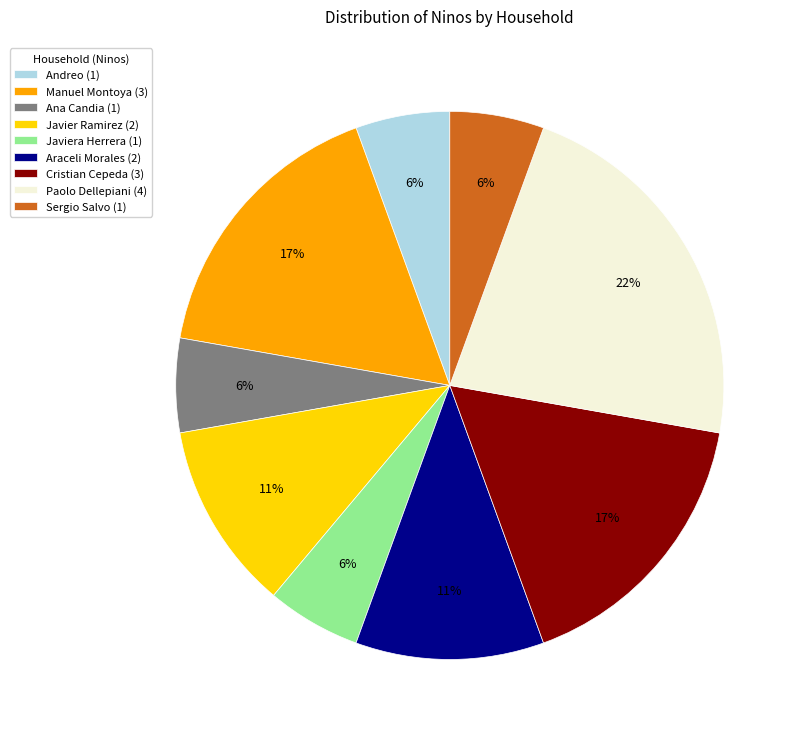

What is the ratio of the value at Ana Candia (1) to the value at Javiera Herrera (1)?

1.0